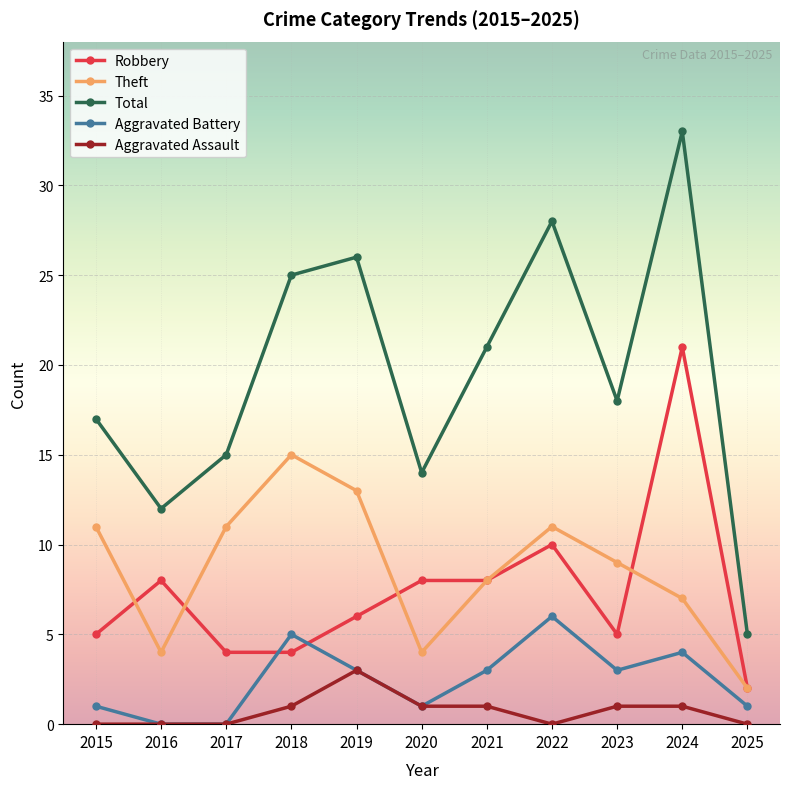

Does the chart display data point markers on the line(s)?

Yes